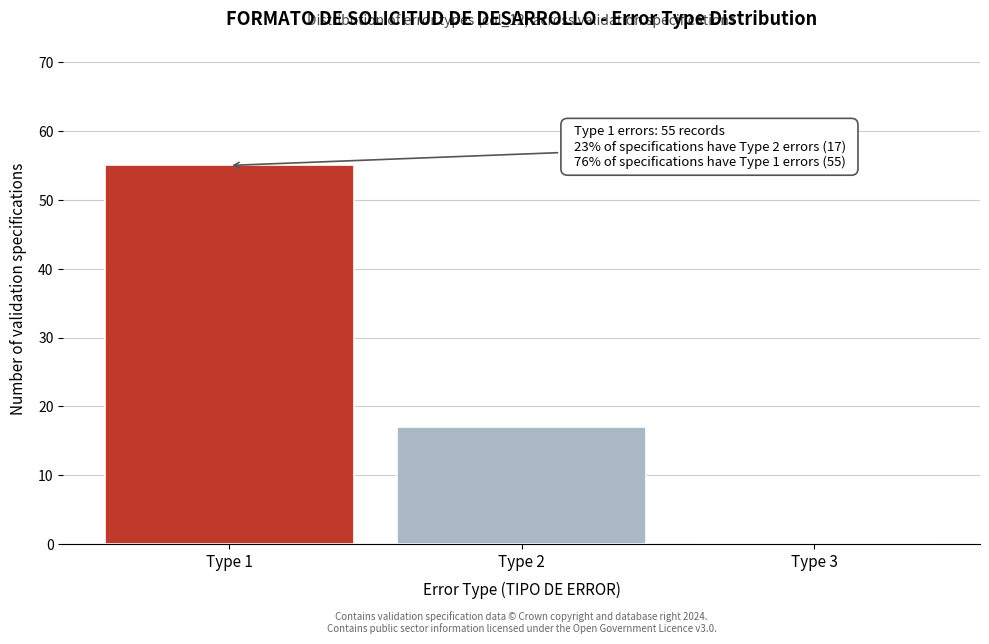

Reading left to right, extract all data points from this chart.

Type 1=55	Type 2=17	Type 3=0